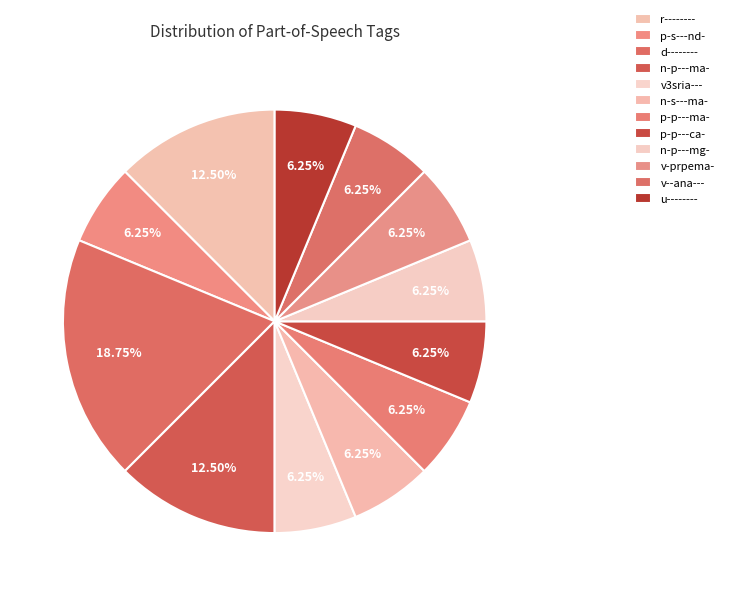

Does u-------- account for over 50% of the chart?

No